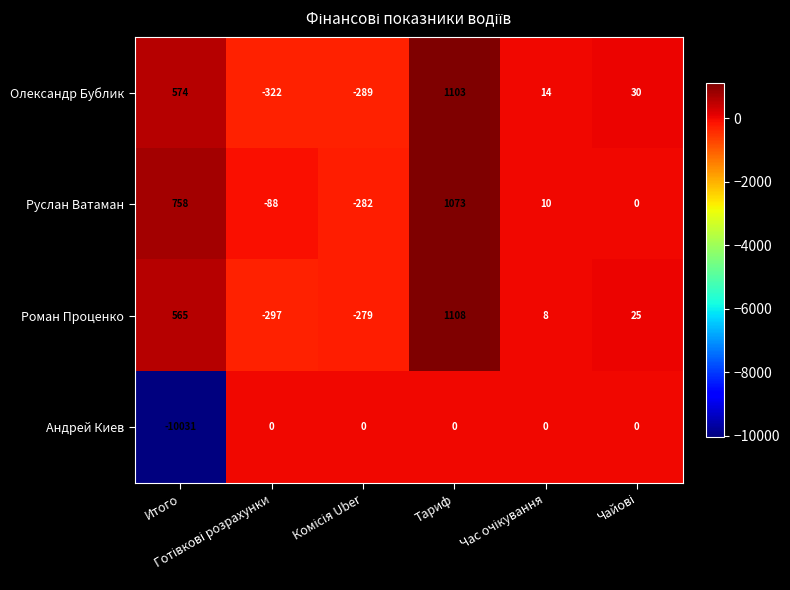

Rank the series by their maximum value, from lowest to highest.

Андрей Киев, Руслан Ватаман, Олександр Бублик, Роман Проценко